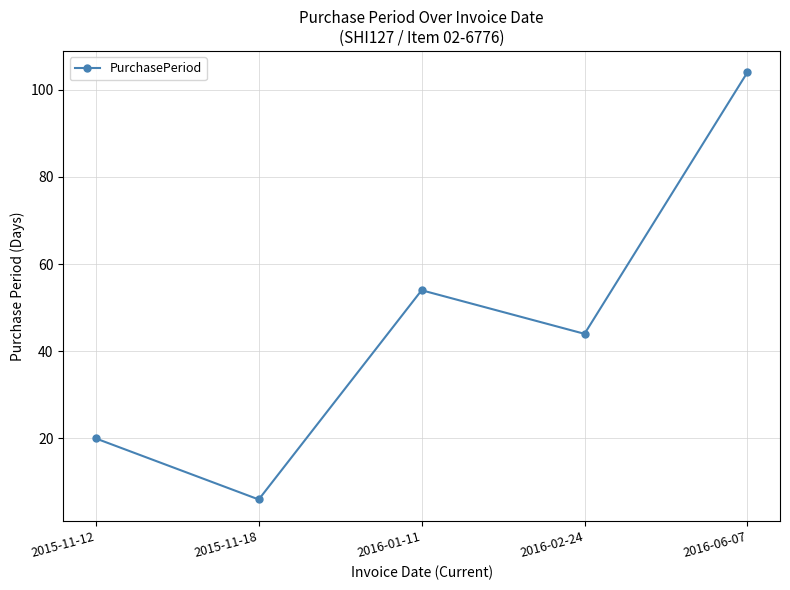

Reading right to left, transcribe all the data shown in this chart.

2016-06-07=104	2016-02-24=44	2016-01-11=54	2015-11-18=6	2015-11-12=20